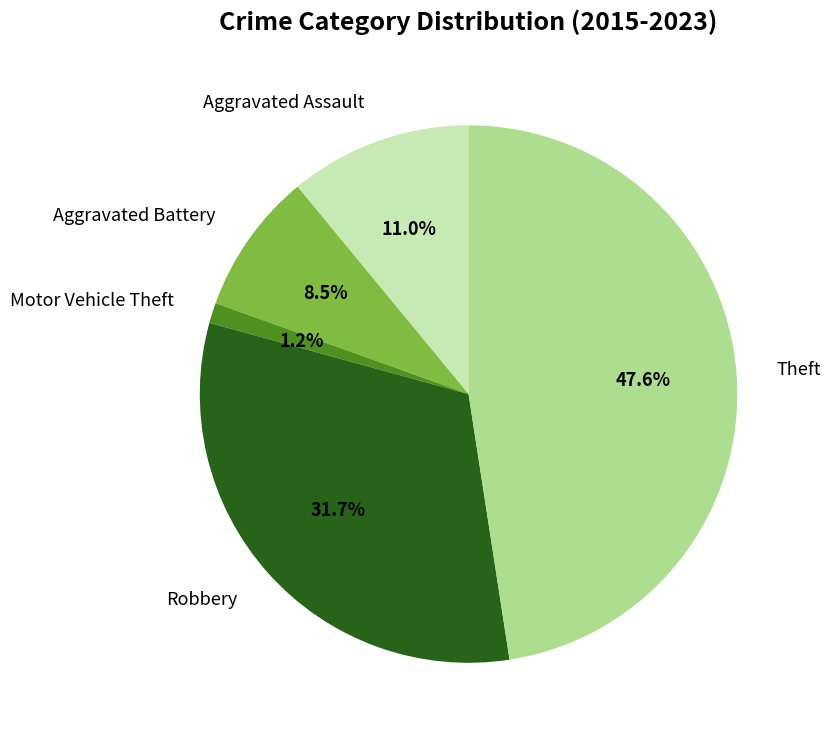

Does Robbery represent more than half of the total?

No